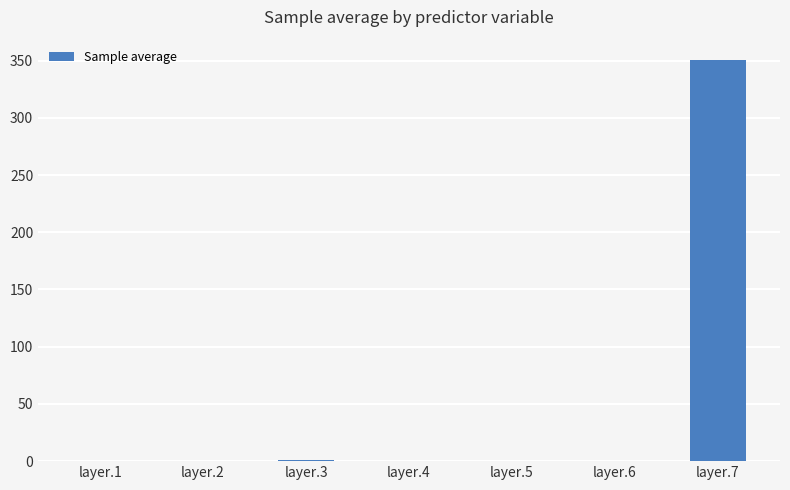

Is it true that the value at layer.6 is 0.0?

True